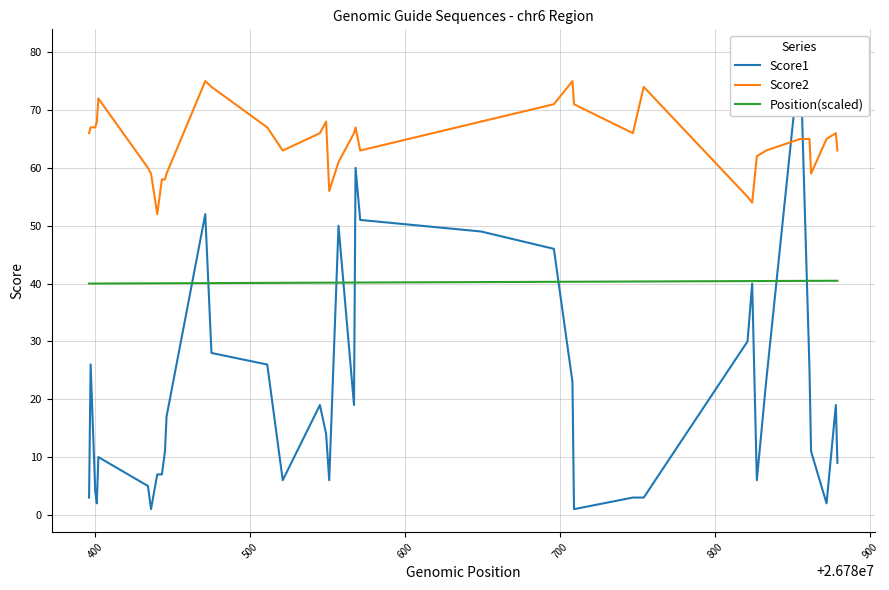

List the series in order of their peak value, highest first.

Score1, Score2, Position(scaled)